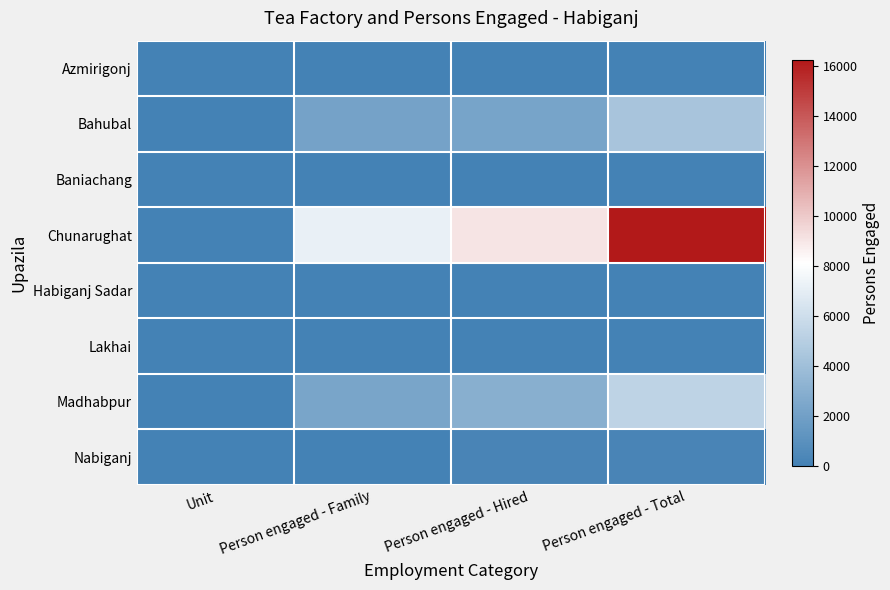

How many series are shown in this chart?

8